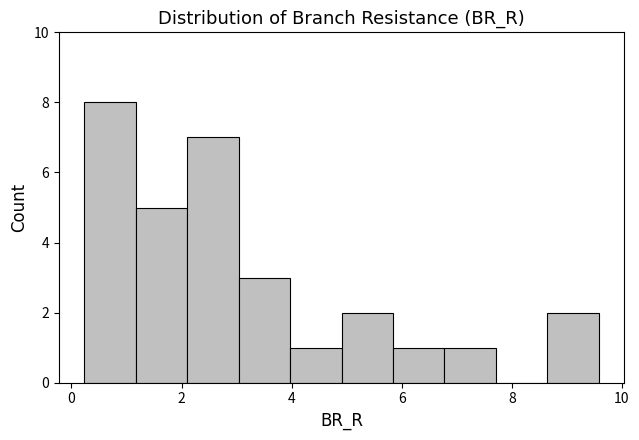

What is the height of the bar covering 5.8 to 6.8 on the x-axis? Neither the bar edges nor the heights are printed on the chart, so give them approximately, as read against the axes.

1